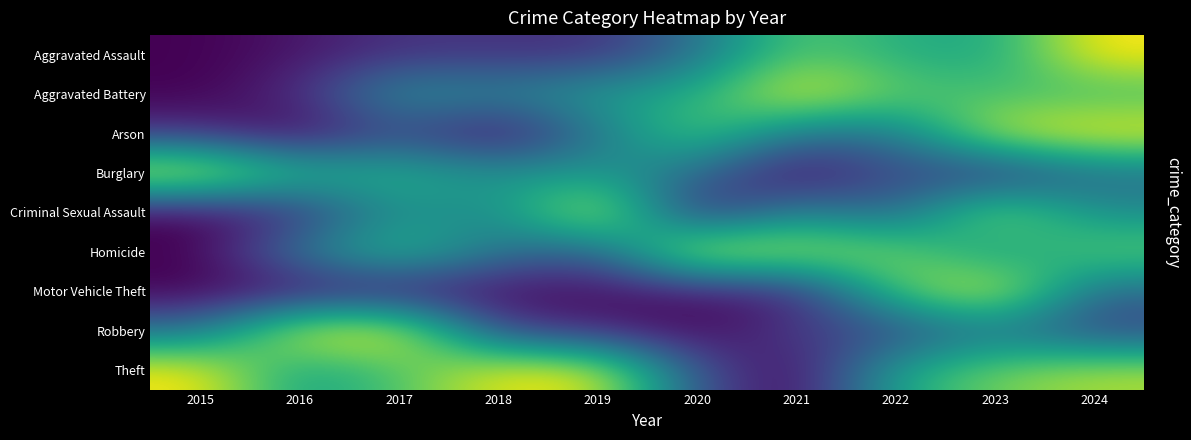

At which category is the sum across all series the highest?

2023